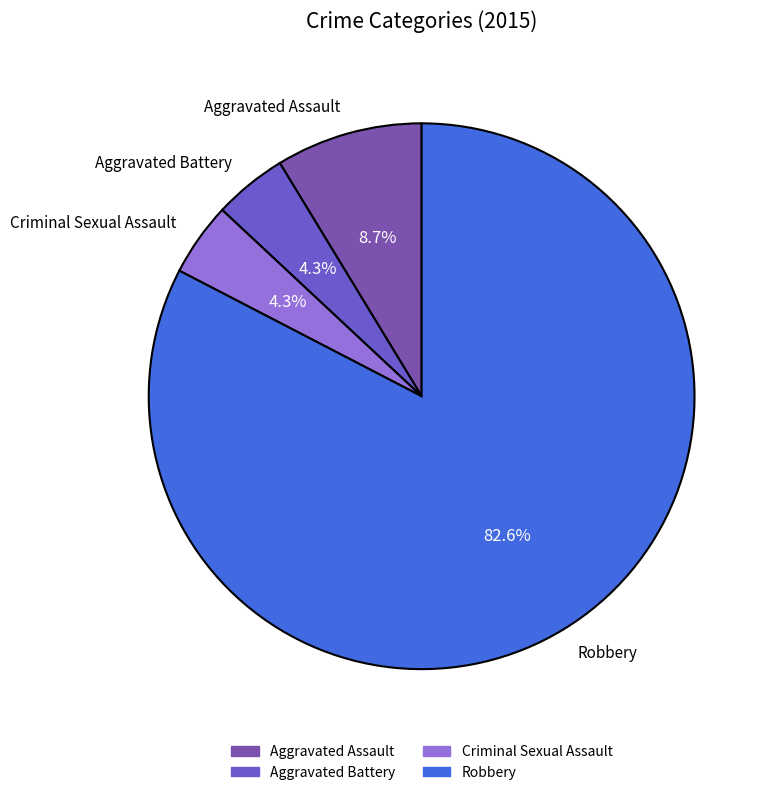

How many segments does this pie chart have?

4